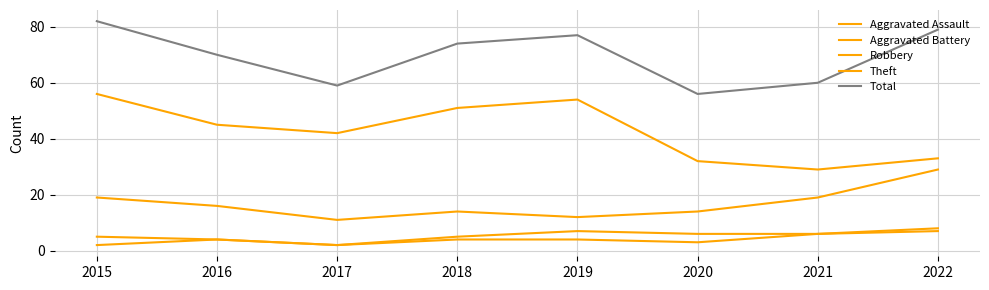

Does the chart display data point markers on the line(s)?

No